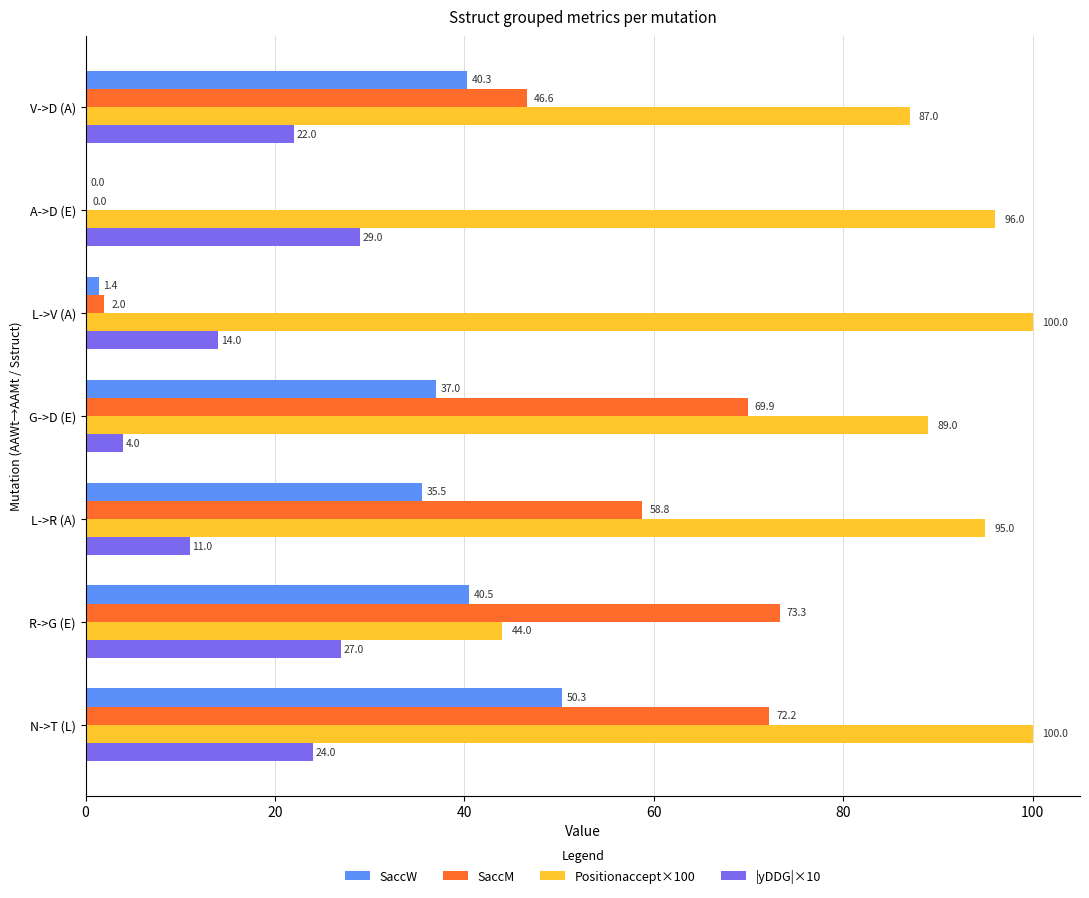

How many series are shown in this chart?

4